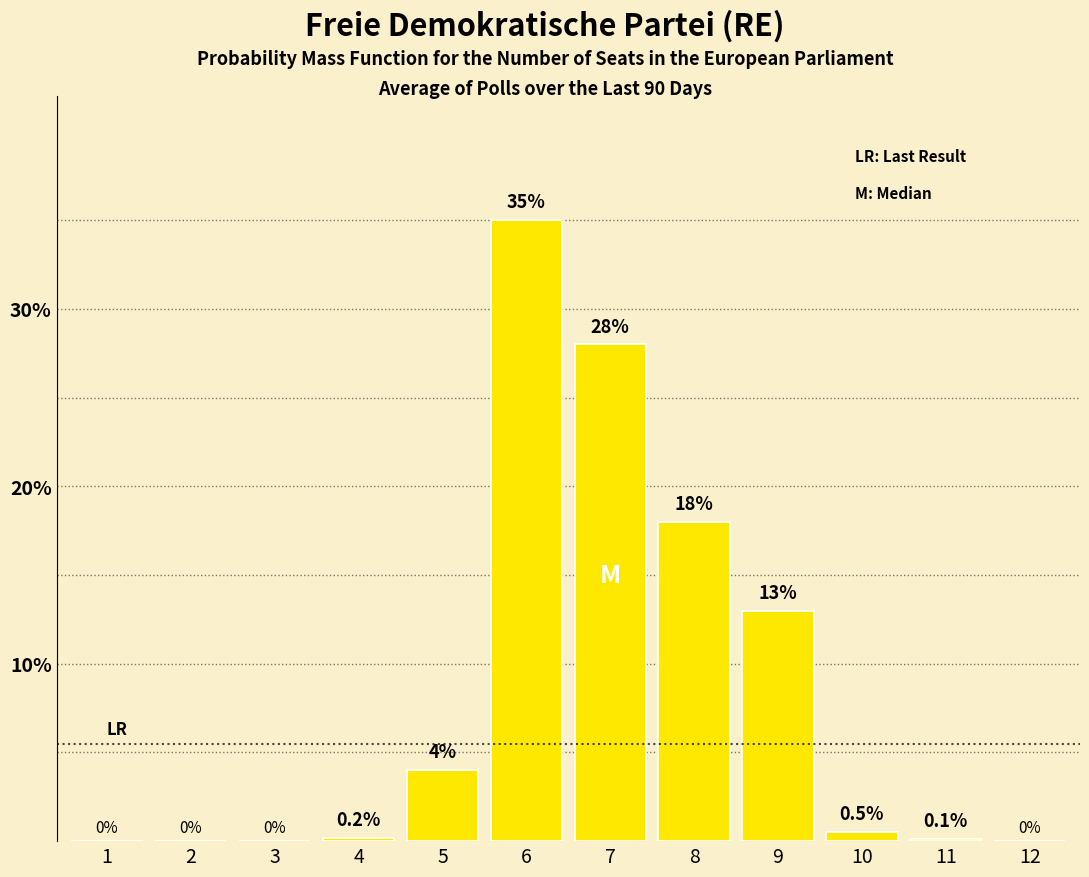

Reading left to right, list all the values displayed in this chart.

1=0.0	2=0.0	3=0.0	4=0.2	5=4.0	6=35.0	7=28.0	8=18.0	9=13.0	10=0.5	11=0.1	12=0.0